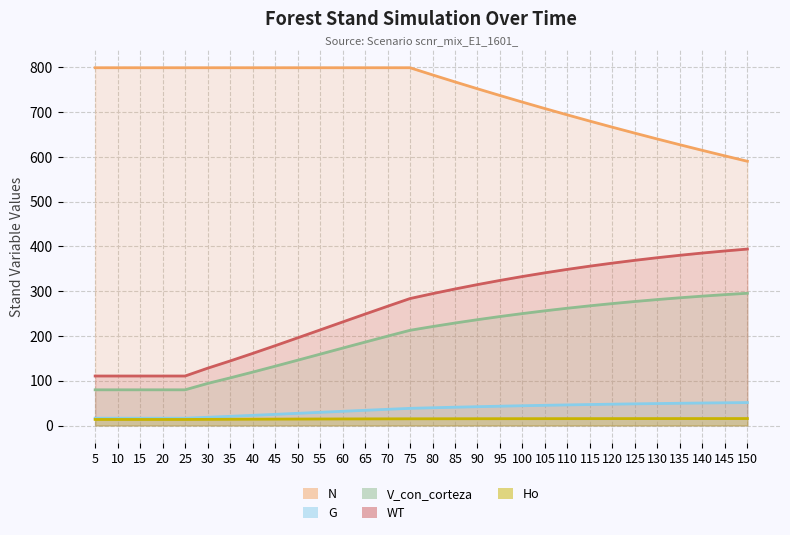

How many values in the Ho series exceed 15?

15